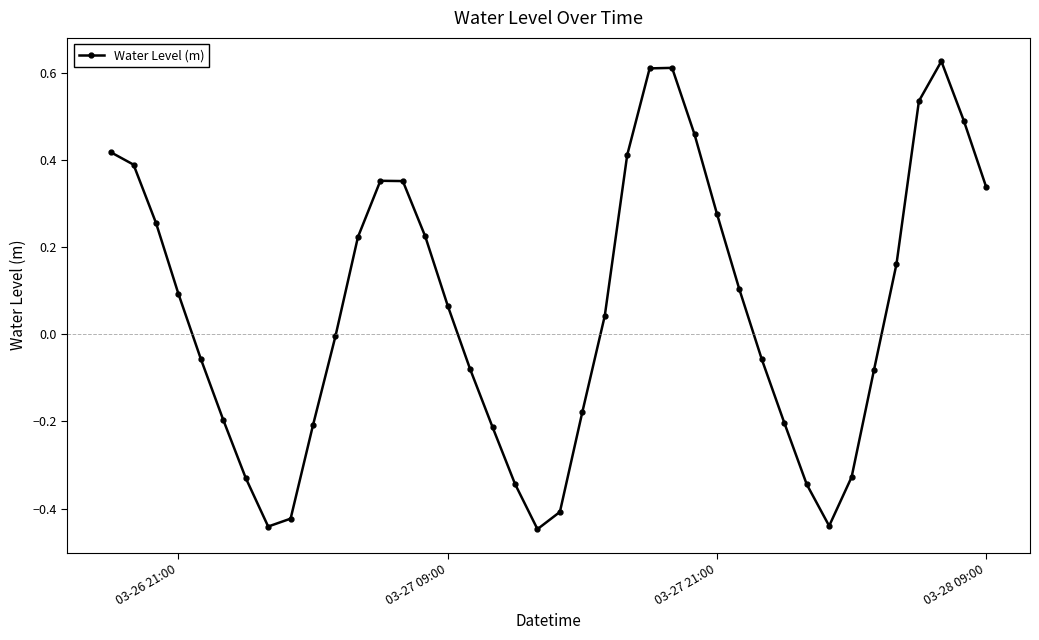

True or false: there are more than 2 points higher than both neighbors.

True